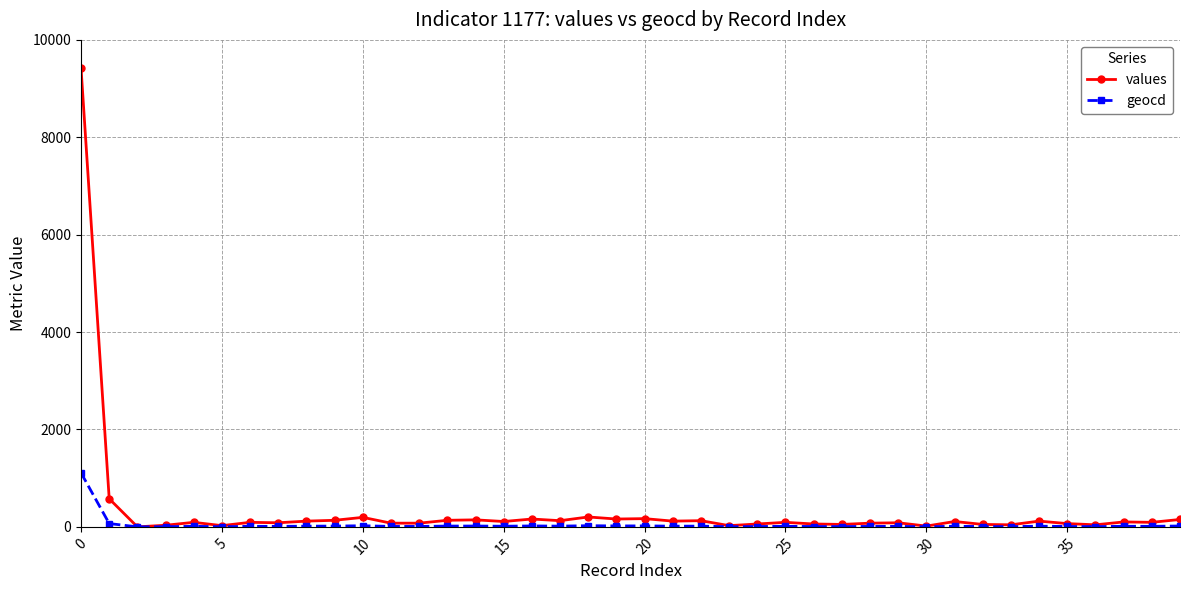

What is the maximum value for values?

9422